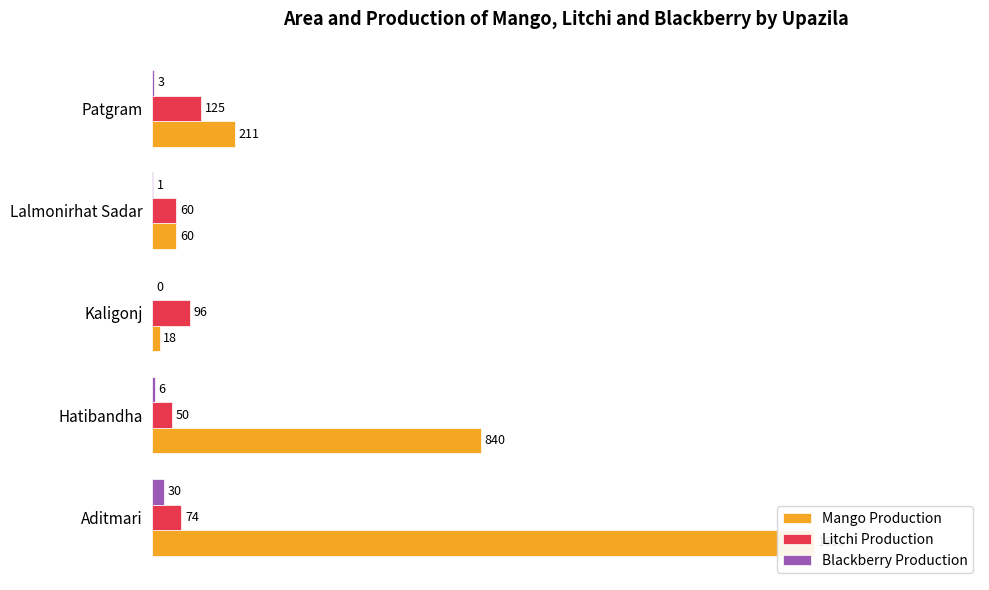

Count the Litchi Production values in the range 60 to 96.

3